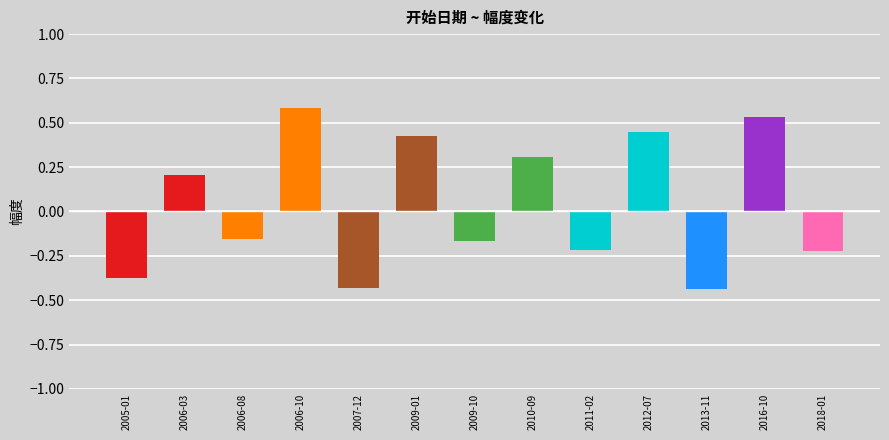

Reading left to right, extract all data points from this chart.

-0.4	0.2	-0.2	0.6	-0.4	0.4	-0.2	0.3	-0.2	0.4	-0.4	0.5	-0.2